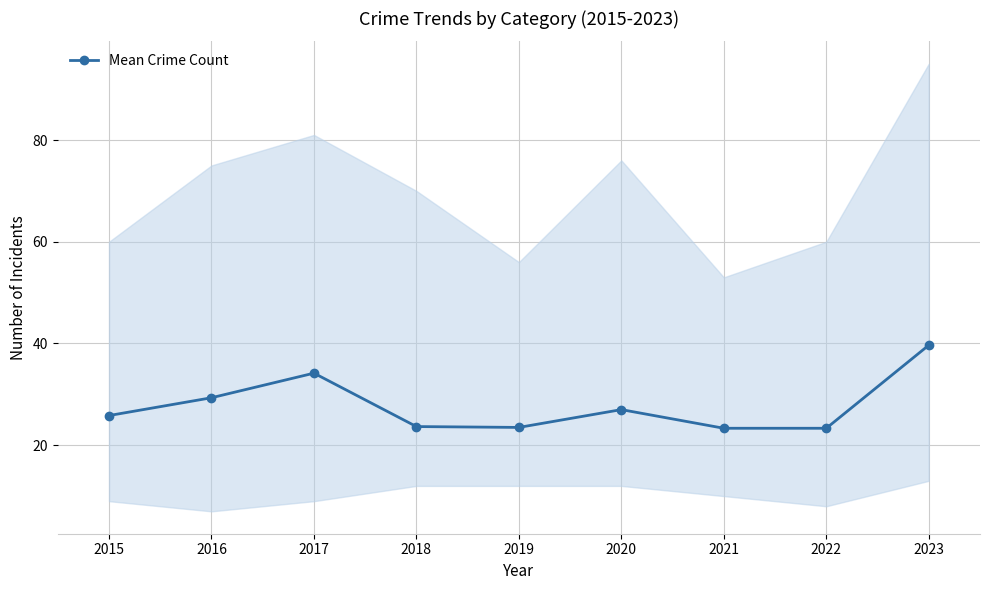

Reading left to right, what are all the values shown in this chart?

2015=25.8	2016=29.3	2017=34.2	2018=23.7	2019=23.5	2020=27.0	2021=23.3	2022=23.3	2023=39.7